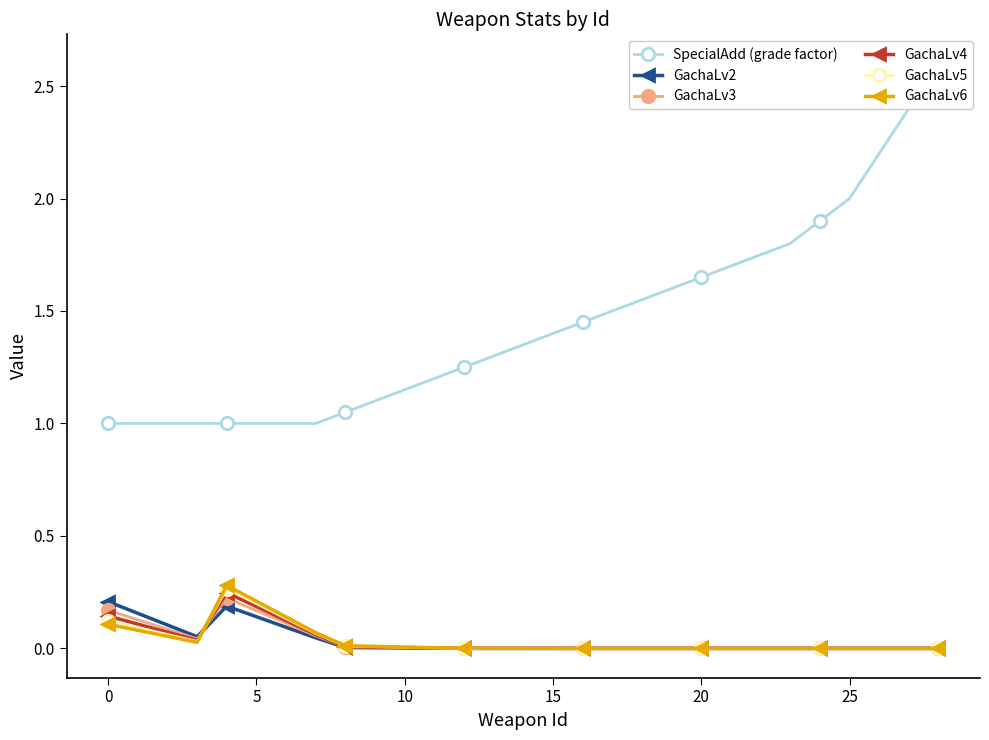

The value of GachaLv6 at 15 is 0.5. True or false?

False